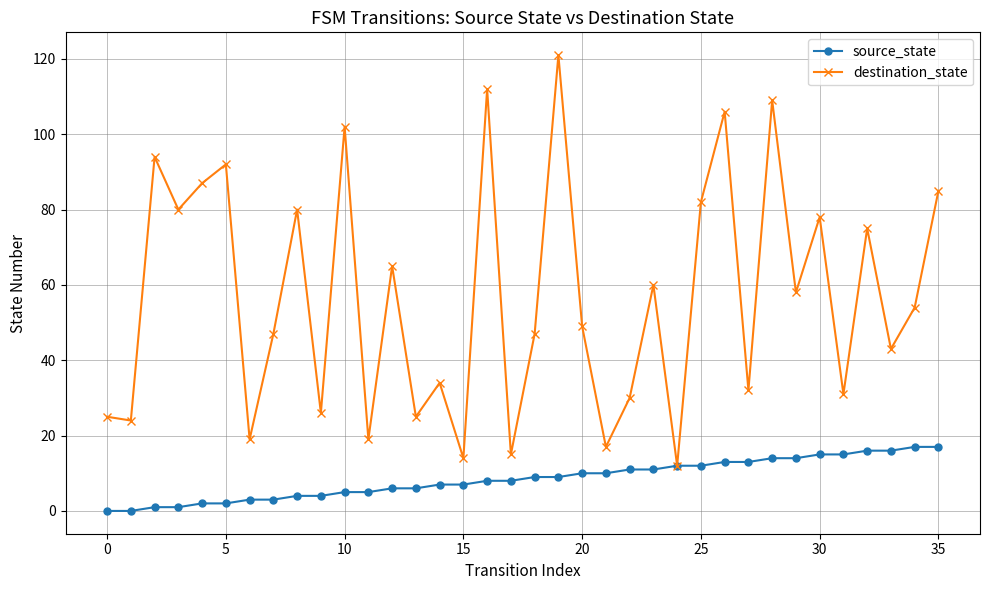

What is the greatest value displayed?

121